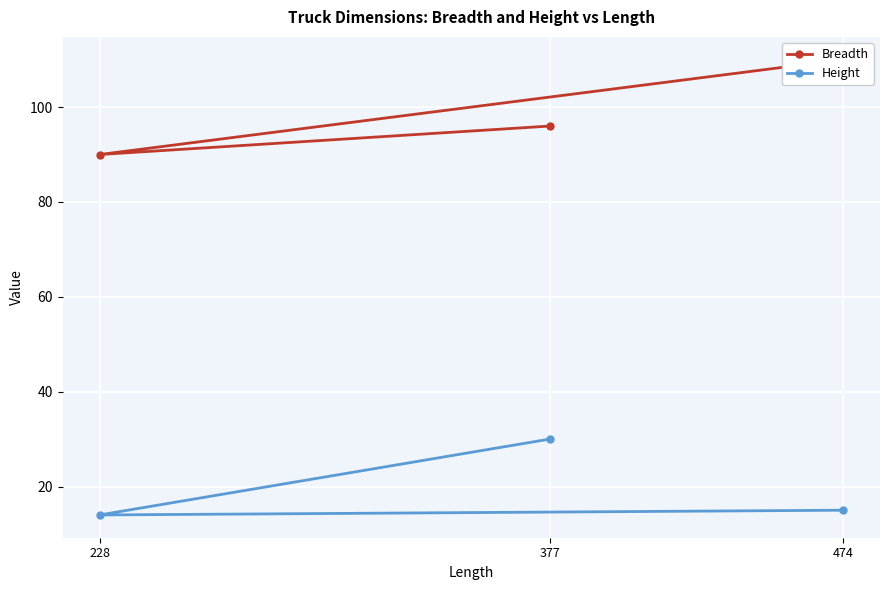

At which category is the sum across all series the highest?

377